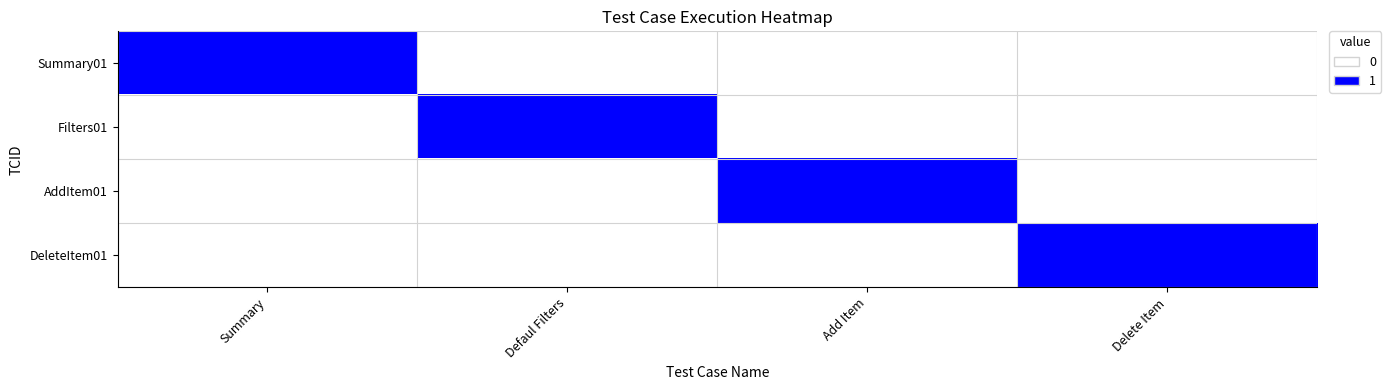

At which category is the sum across all series the highest?

Summary